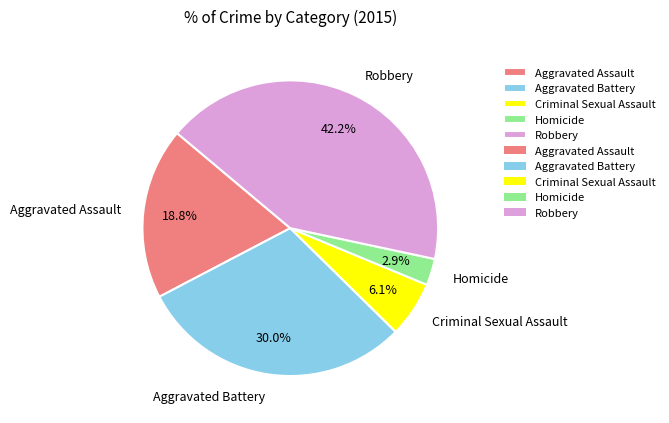

How many segments does this pie chart have?

5